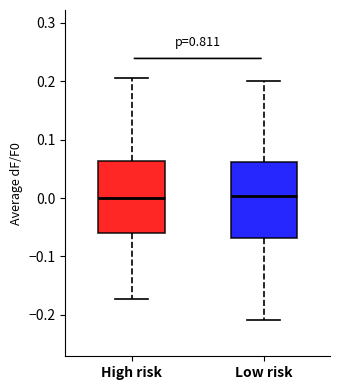

Reading left to right, transcribe this box plot: for each box, give where its median line is, the range the box spans, and where its two whiskers end, as read against the y-axis. The values are not printed on the chart, so give them approximately, as read against the axis.

High risk: median 0.00, box -0.06 to 0.06, whiskers -0.17 to 0.21
Low risk: median 0.00, box -0.07 to 0.06, whiskers -0.21 to 0.20